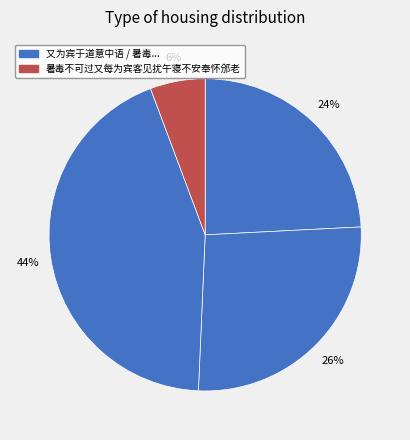

Which slice is the smallest?

暑毒不可过又每为宾客见扰午寝不安奉怀邠老